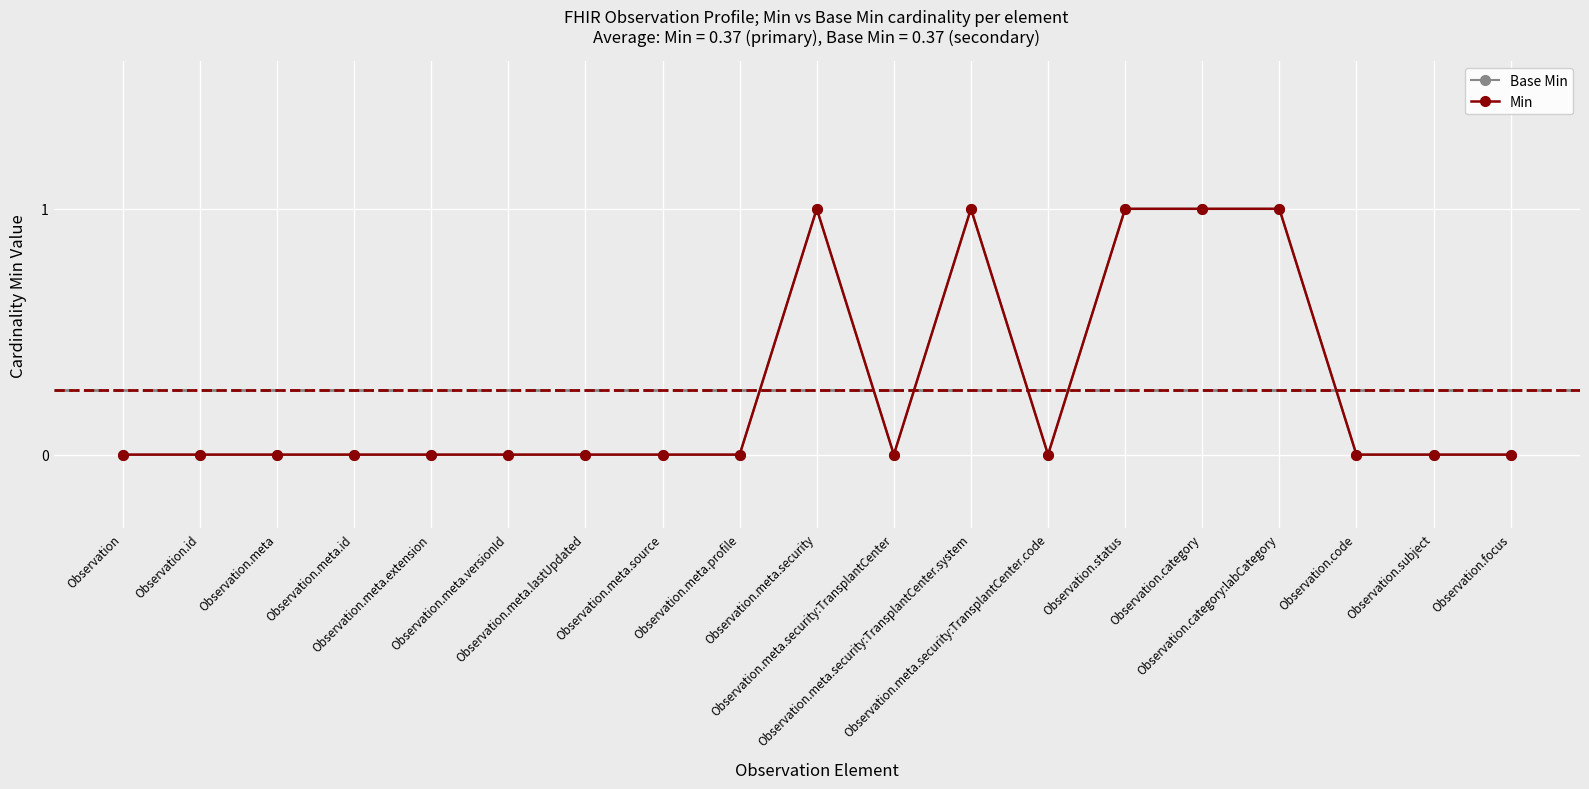

How many lines are shown in the chart?

2